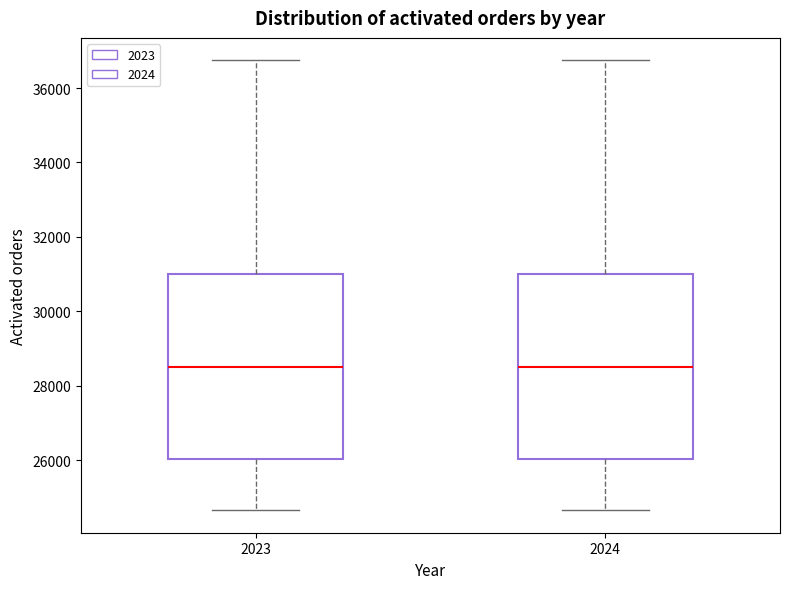

Reading left to right, read every box against the y-axis: the position of its median line, the range the box covers, and the ends of its whiskers. The values are not printed on the chart, so give them approximately, as read against the axis.

2023: median 28600, box 26000 to 31000, whiskers 24600 to 36800
2024: median 28600, box 26000 to 31000, whiskers 24600 to 36800